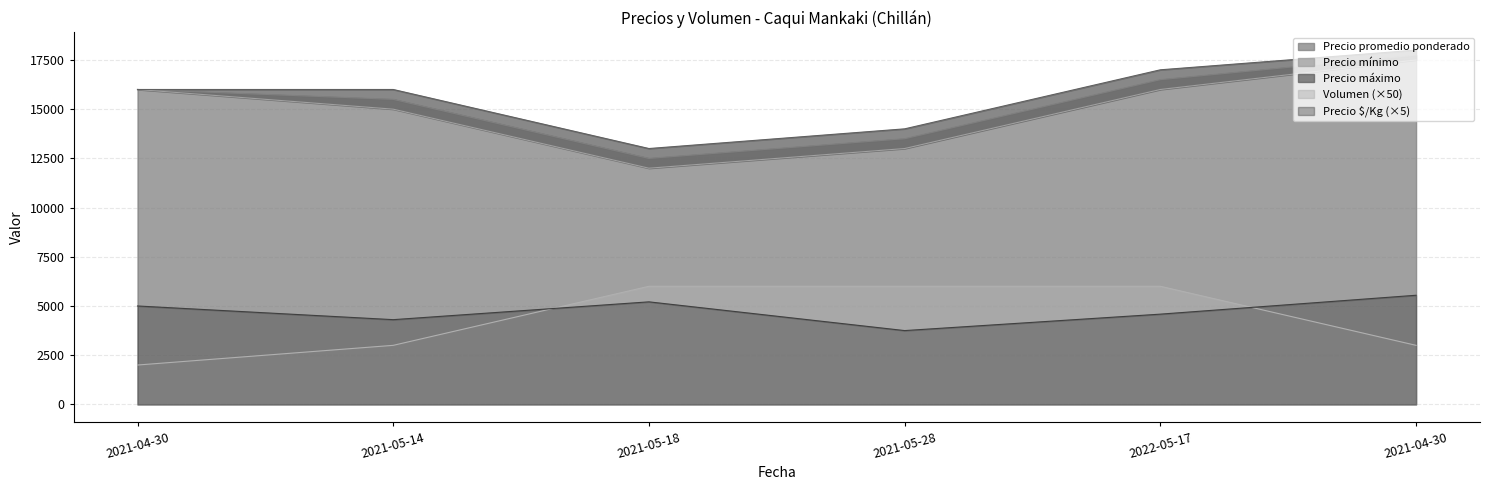

At how many categories does at least one series exceed 12725?

6